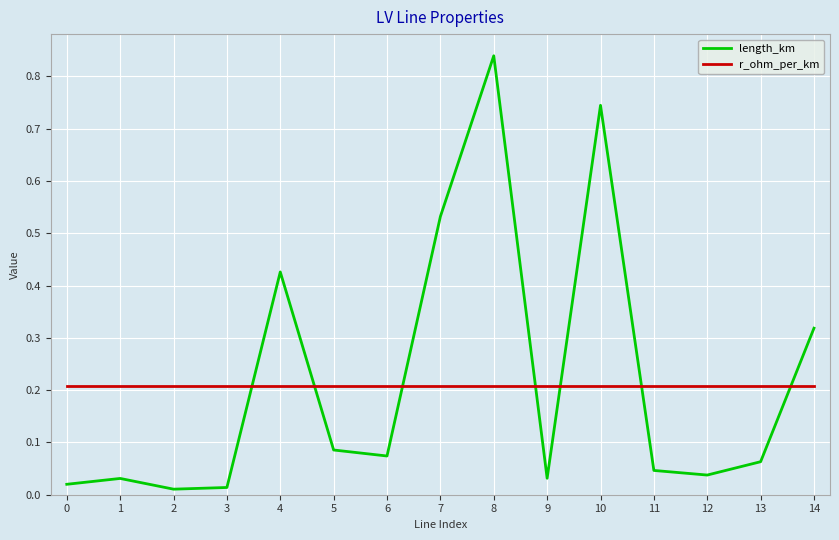

Is it true that r_ohm_per_km equals 0.2 at 6?

True